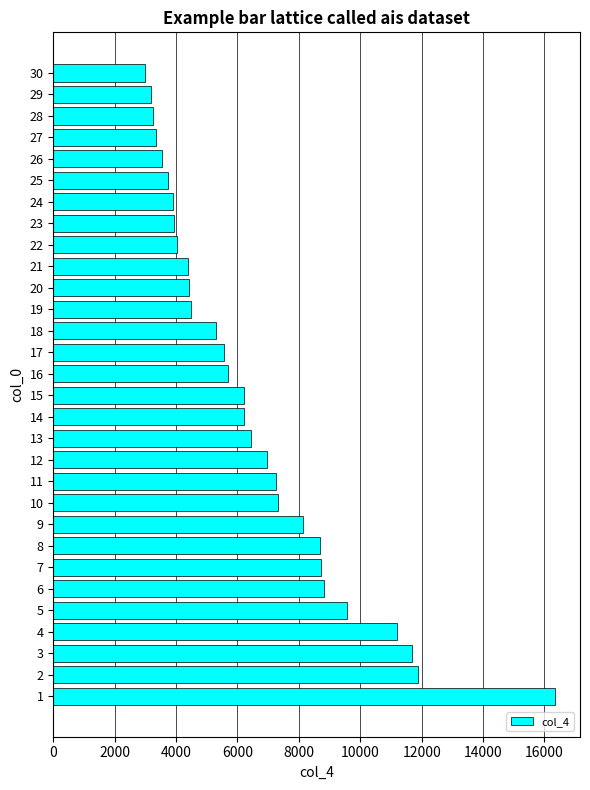

What is the sum of the values at 12 and 20?

11362